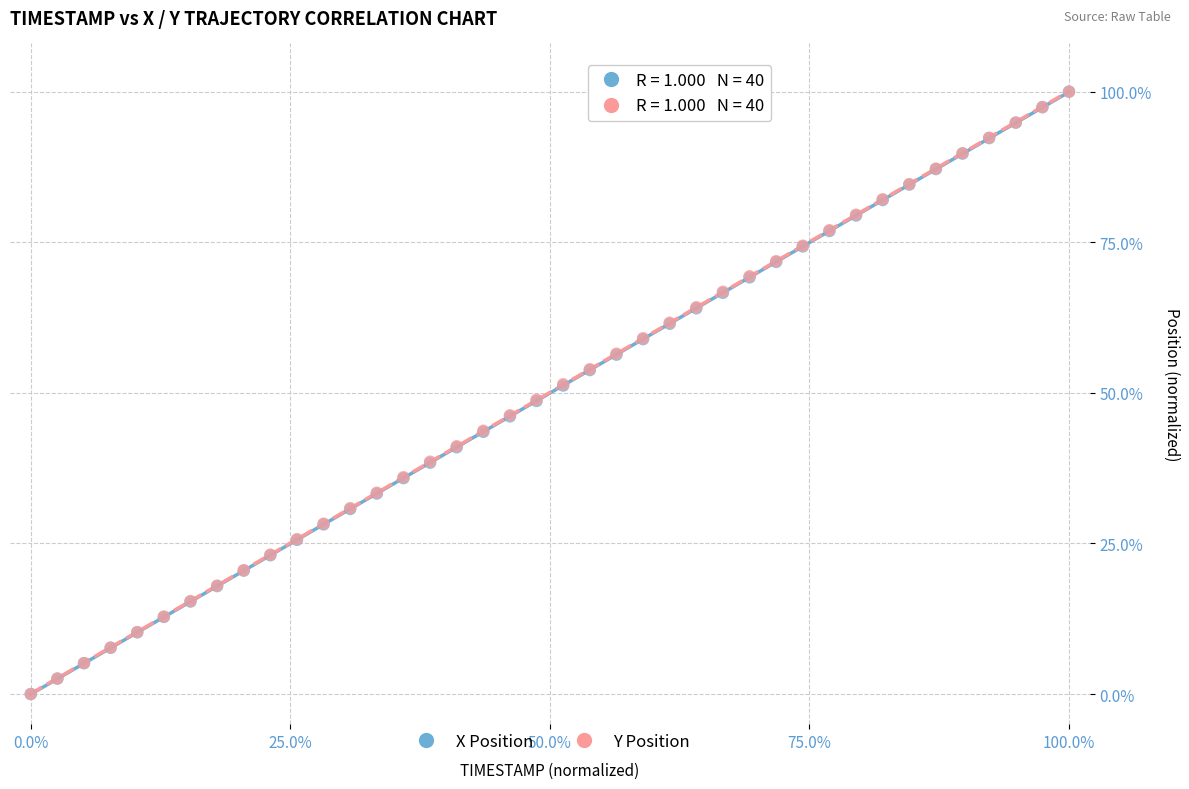

What are all the series names shown in the legend?

X Position, Y Position